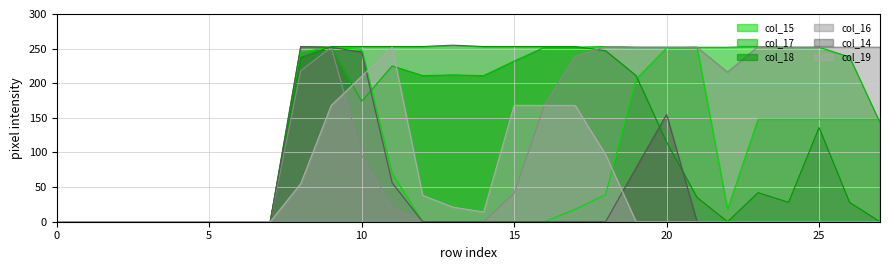

What are all the series names shown in the legend?

col_15, col_17, col_18, col_16, col_14, col_19